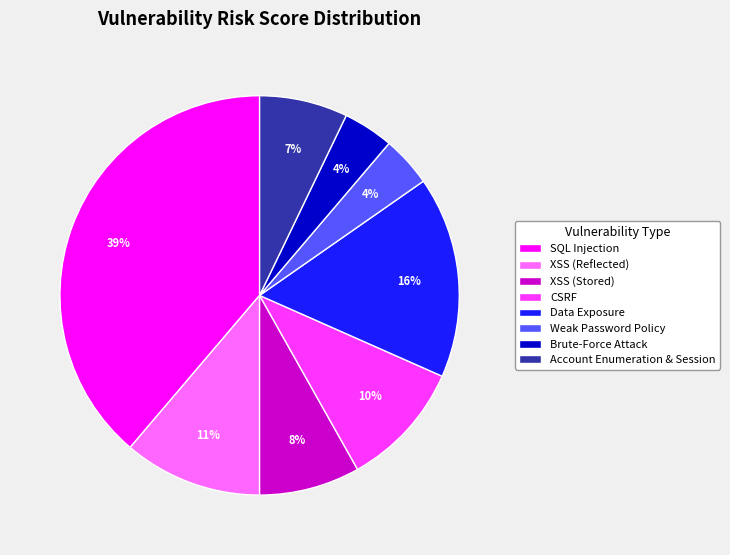

Count the number of slices in the pie.

8